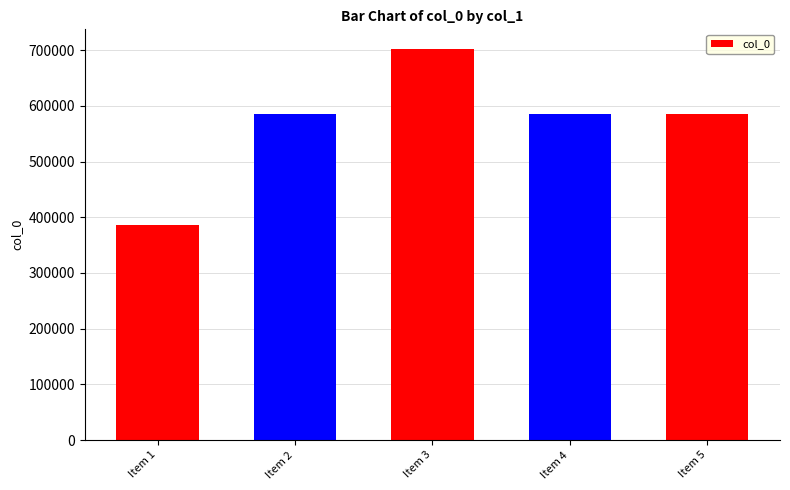

What is the sum of all values?

2844710